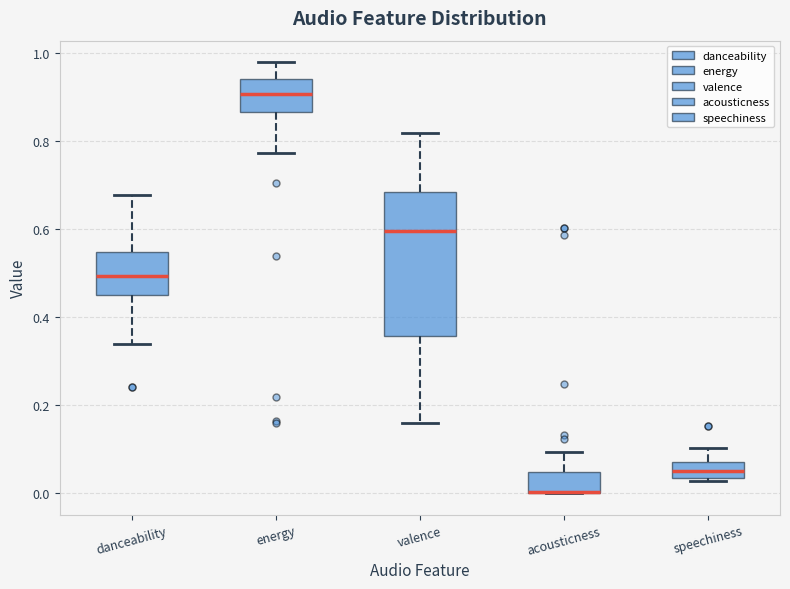

Reading left to right, transcribe this box plot: for each box, give where its median line is, the range the box spans, and where its two whiskers end, as read against the y-axis. The values are not printed on the chart, so give them approximately, as read against the axis.

danceability: median 0.50, box 0.46 to 0.54, whiskers 0.34 to 0.68
energy: median 0.90, box 0.86 to 0.94, whiskers 0.78 to 0.98
valence: median 0.60, box 0.36 to 0.68, whiskers 0.16 to 0.82
acousticness: median 0.00 (drawn on the box's lower edge), box 0.00 to 0.04, whiskers 0.00 to 0.10
speechiness: median 0.06, box 0.04 to 0.08, whiskers 0.02 to 0.10